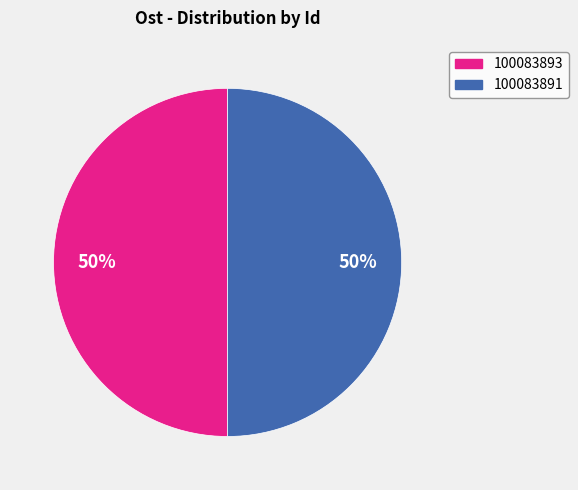

The 100083891 slice represents 50% of the pie. True or false?

True